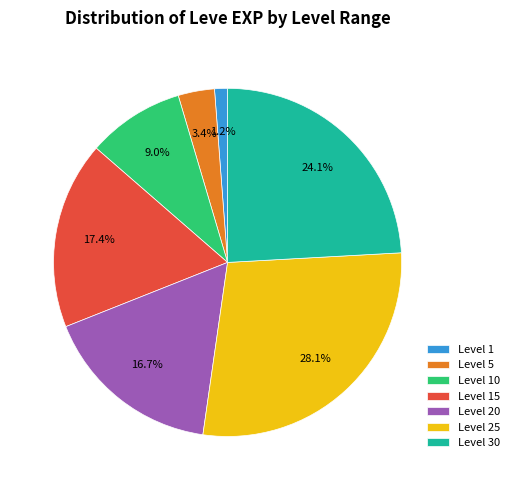

Which slice is the smallest?

Level 1